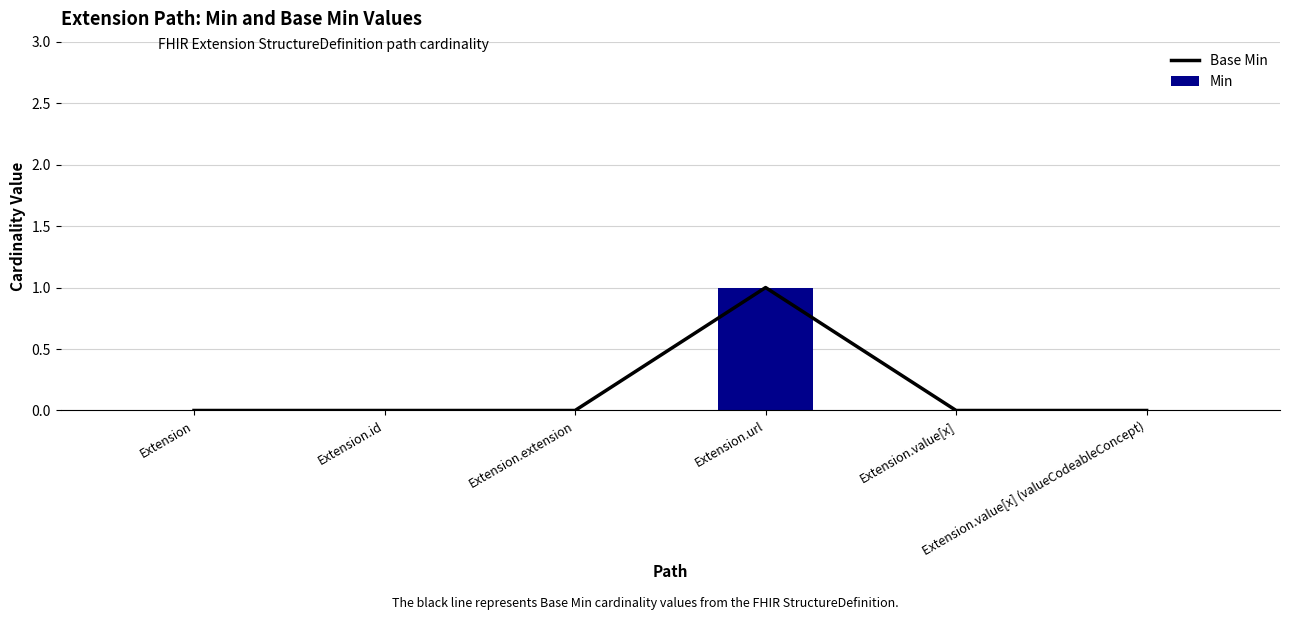

Which category has the highest value in the Min series?

Extension.url